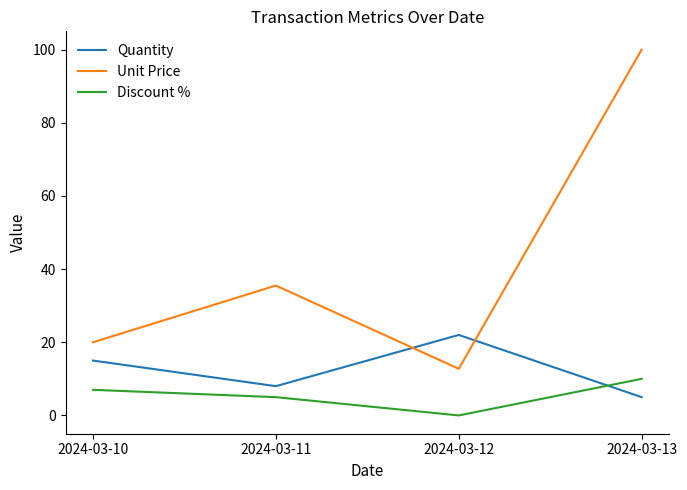

Which series has the largest total across all categories?

Unit Price